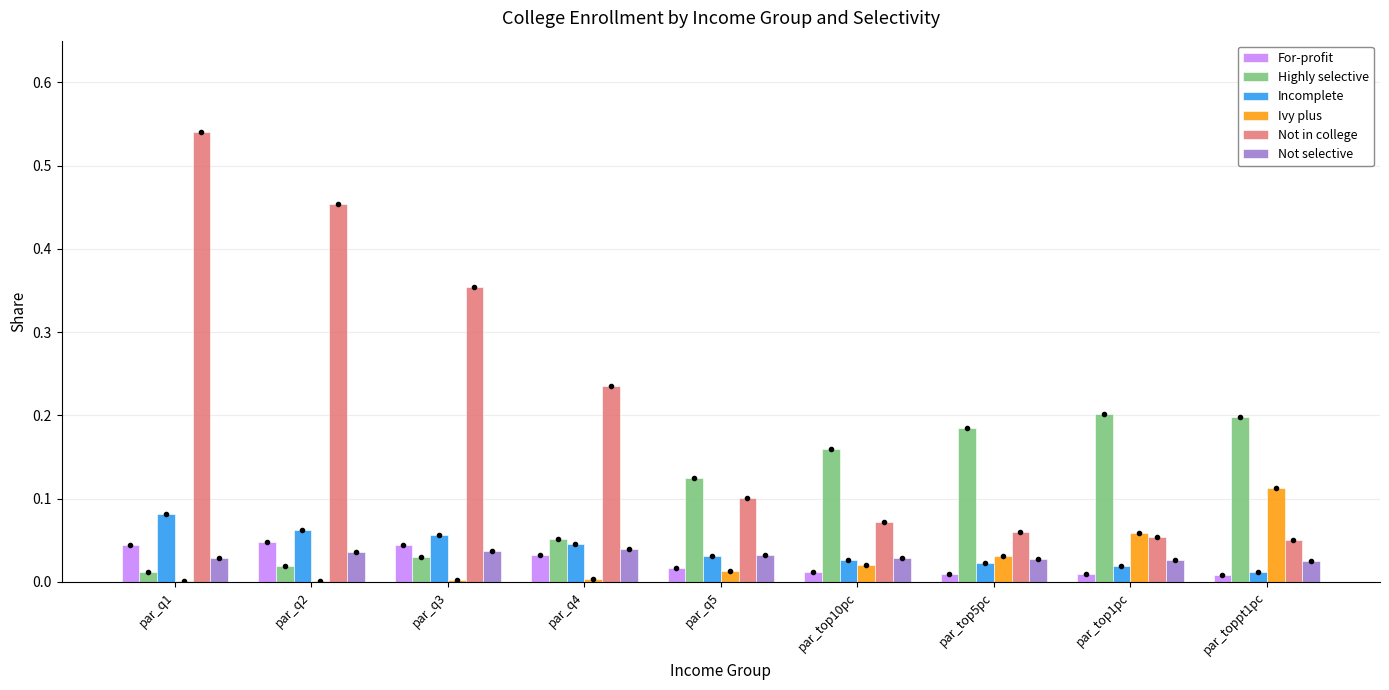

List the labels in order of Not selective value, largest first.

par_q4, par_q3, par_q2, par_q5, par_top10pc, par_q1, par_top5pc, par_top1pc, par_toppt1pc